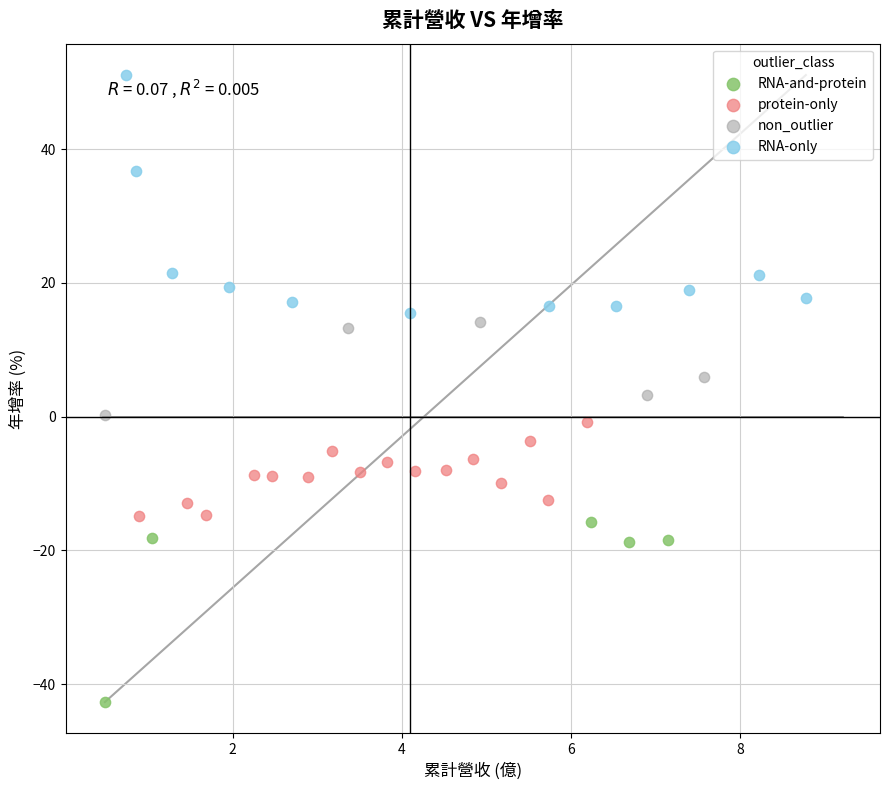

Which series has the largest Y range (max minus min)?

RNA-only